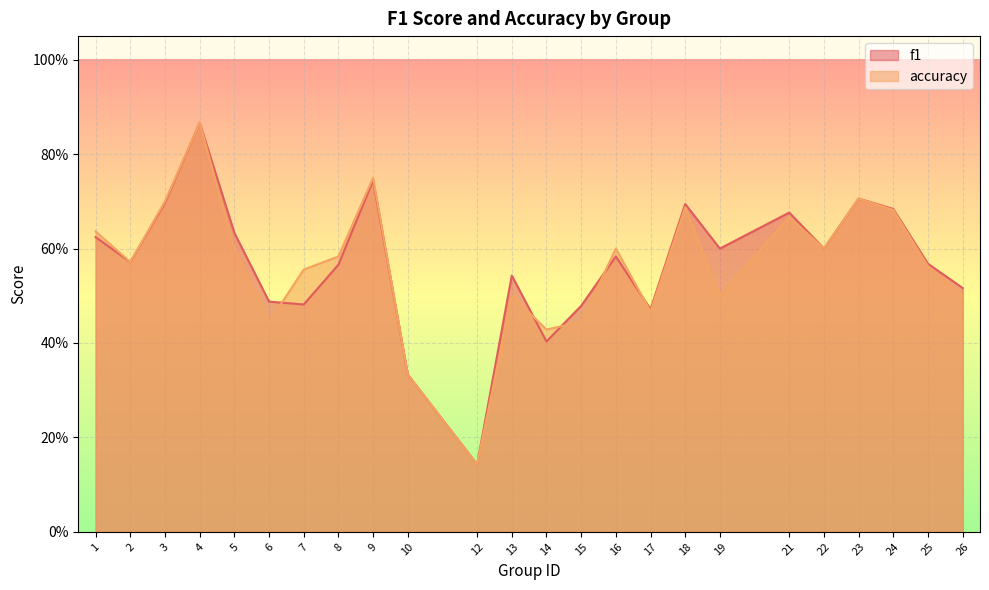

True or false: f1 has a value of 1.4 at 4.

False